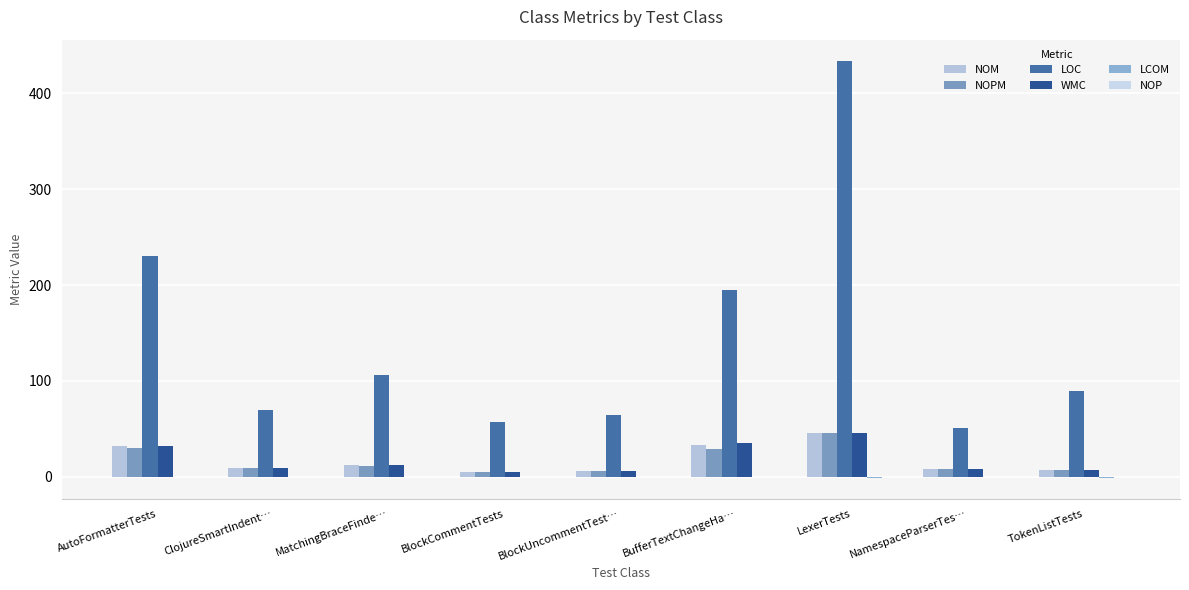

What is the maximum value for NOM?

46